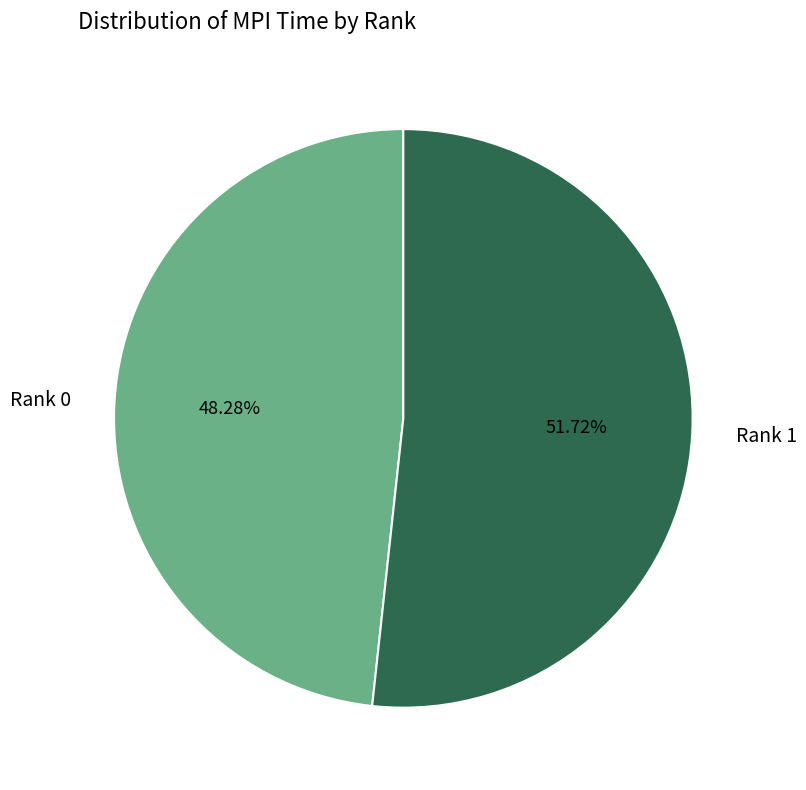

Does any single category account for the majority?

Yes